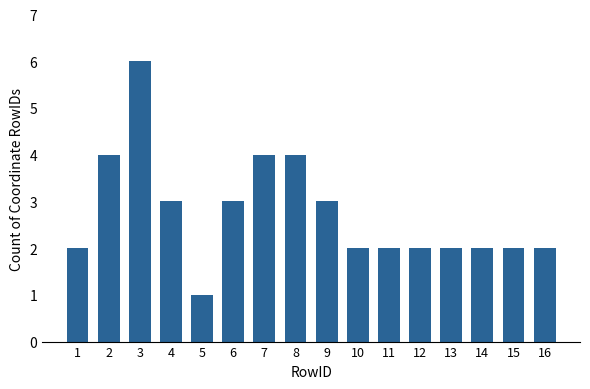

What is the sum of the values at 9 and 11?

5